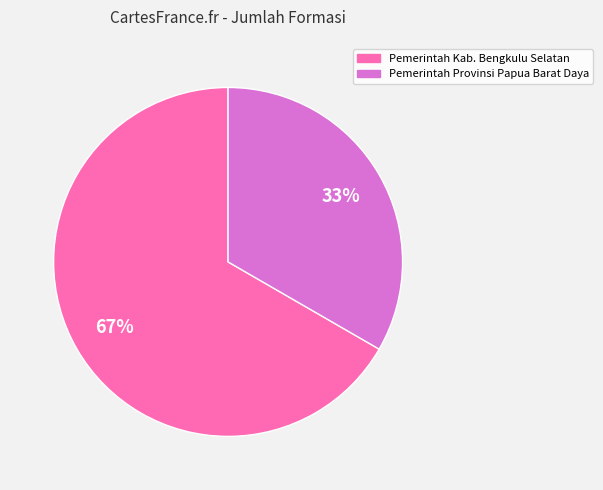

To the nearest percent, what is the combined percentage of Pemerintah Provinsi Papua Barat Daya and Pemerintah Kab. Bengkulu Selatan?

100%